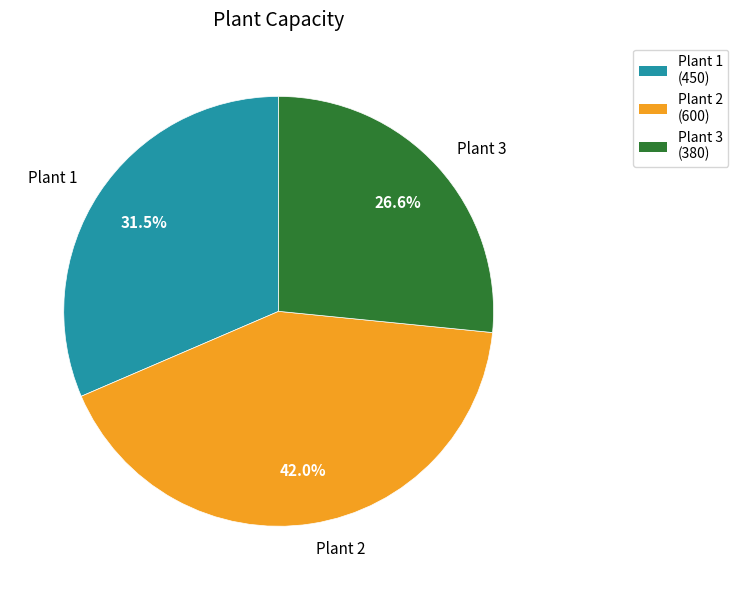

Which has a higher value, Plant 1 or Plant 2?

Plant 2